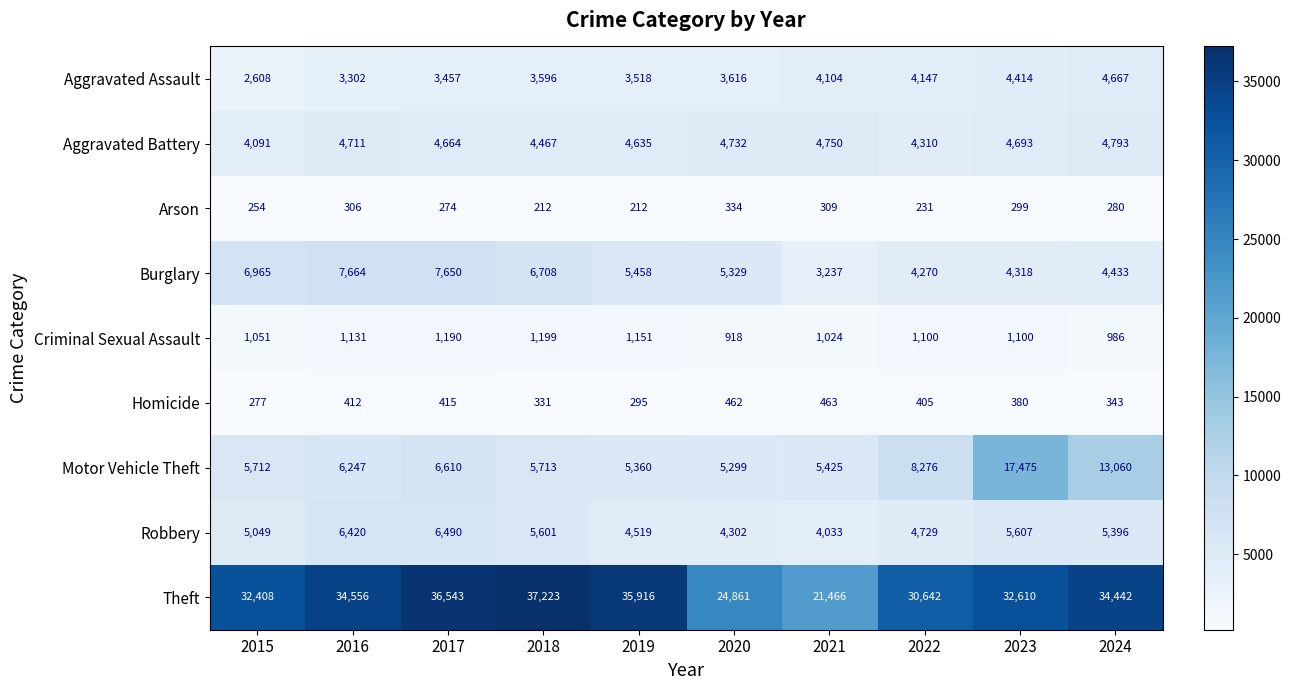

At which label does Motor Vehicle Theft reach its minimum?

2020